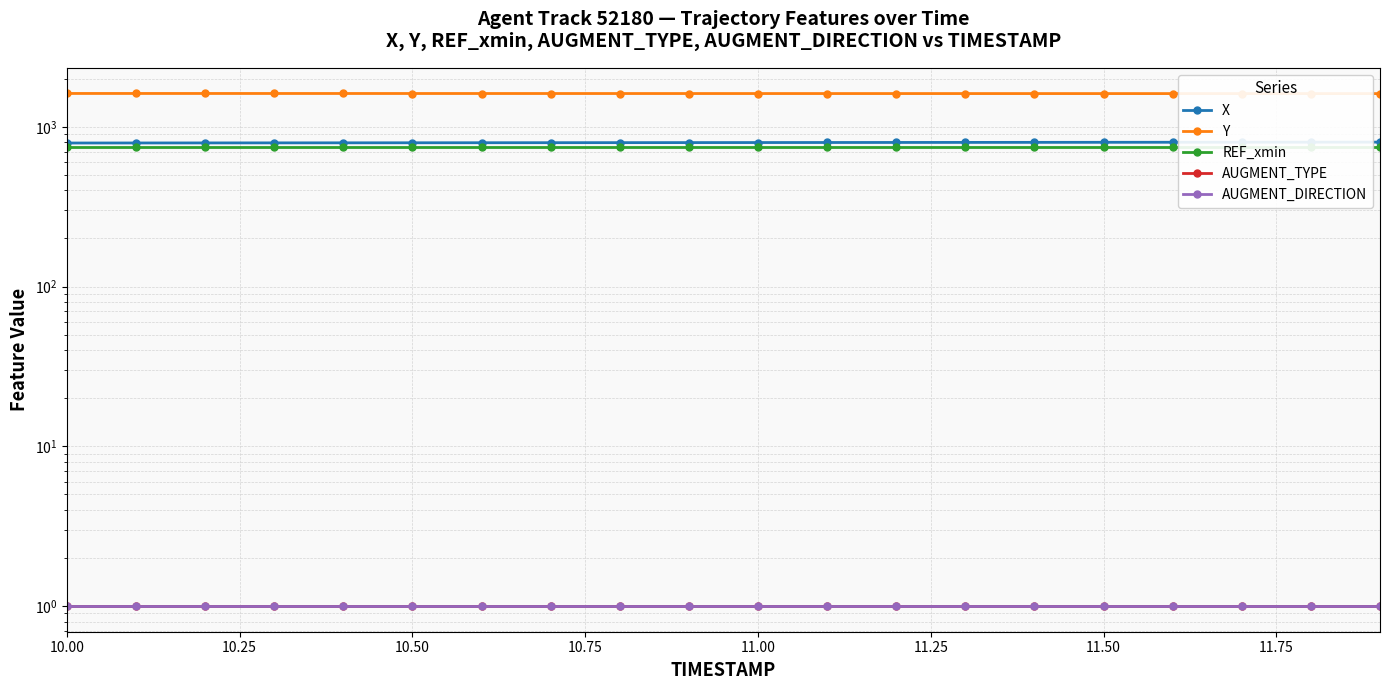

Which series has the widest spread of values?

X